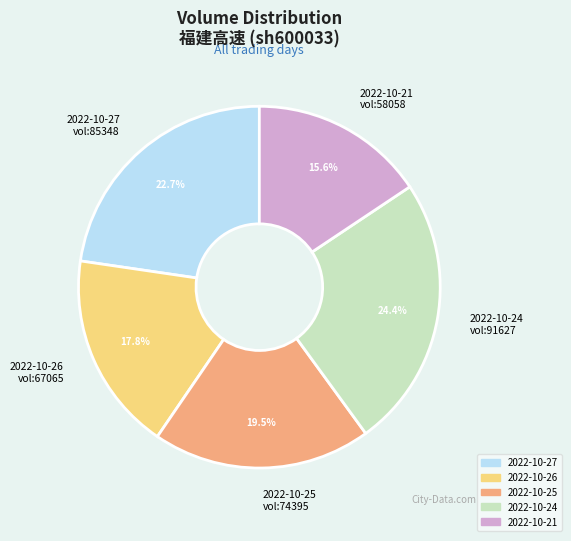

Is there a majority slice in this chart?

No